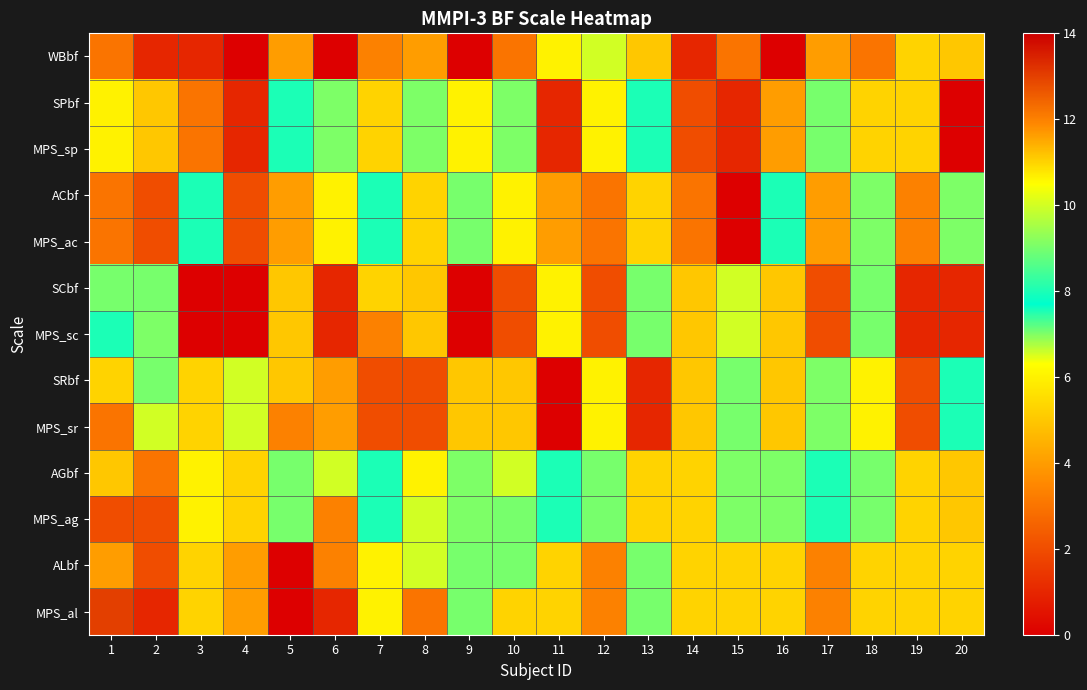

Reading left to right, what are all the values shown in this chart?

WBbf: 1=3	2=1	3=1	4=0	5=4	6=0	7=12	8=4	9=0	10=3	11=6	12=10	13=5	14=1	15=3	16=0	17=4	18=3	19=11	20=5
SPbf: 1=6	2=5	3=3	4=1	5=8	6=7	7=11	8=7	9=6	10=7	11=1	12=6	13=8	14=2	15=1	16=4	17=9	18=11	19=11	20=0
MPS_sp: 1=6	2=5	3=3	4=1	5=8	6=7	7=11	8=7	9=6	10=7	11=1	12=6	13=8	14=2	15=1	16=4	17=9	18=11	19=11	20=0
ACbf: 1=3	2=2	3=8	4=2	5=4	6=6	7=8	8=11	9=9	10=6	11=4	12=3	13=11	14=3	15=0	16=8	17=4	18=7	19=12	20=7
MPS_ac: 1=3	2=2	3=8	4=2	5=4	6=6	7=8	8=11	9=9	10=6	11=4	12=3	13=11	14=3	15=0	16=8	17=4	18=7	19=12	20=7
SCbf: 1=9	2=9	3=0	4=0	5=5	6=1	7=11	8=5	9=0	10=2	11=6	12=2	13=9	14=5	15=10	16=5	17=2	18=9	19=1	20=1
MPS_sc: 1=8	2=7	3=0	4=0	5=5	6=1	7=12	8=5	9=0	10=2	11=6	12=2	13=9	14=5	15=10	16=5	17=2	18=9	19=1	20=1
SRbf: 1=11	2=9	3=11	4=10	5=5	6=4	7=2	8=2	9=5	10=5	11=0	12=6	13=1	14=5	15=9	16=5	17=7	18=6	19=2	20=8
MPS_sr: 1=3	2=10	3=11	4=10	5=12	6=4	7=2	8=2	9=5	10=5	11=0	12=6	13=1	14=5	15=9	16=5	17=7	18=6	19=2	20=8
AGbf: 1=5	2=3	3=6	4=11	5=9	6=10	7=8	8=6	9=7	10=10	11=8	12=9	13=11	14=11	15=7	16=7	17=8	18=9	19=11	20=5
MPS_ag: 1=2	2=2	3=6	4=11	5=9	6=12	7=8	8=10	9=7	10=9	11=8	12=9	13=11	14=11	15=7	16=7	17=8	18=9	19=11	20=5
ALbf: 1=4	2=2	3=11	4=4	5=0	6=12	7=6	8=10	9=9	10=9	11=11	12=12	13=9	14=11	15=11	16=11	17=12	18=11	19=11	20=11
MPS_al: 1=13	2=1	3=11	4=4	5=0	6=1	7=6	8=3	9=9	10=11	11=11	12=12	13=9	14=11	15=11	16=11	17=12	18=11	19=11	20=11